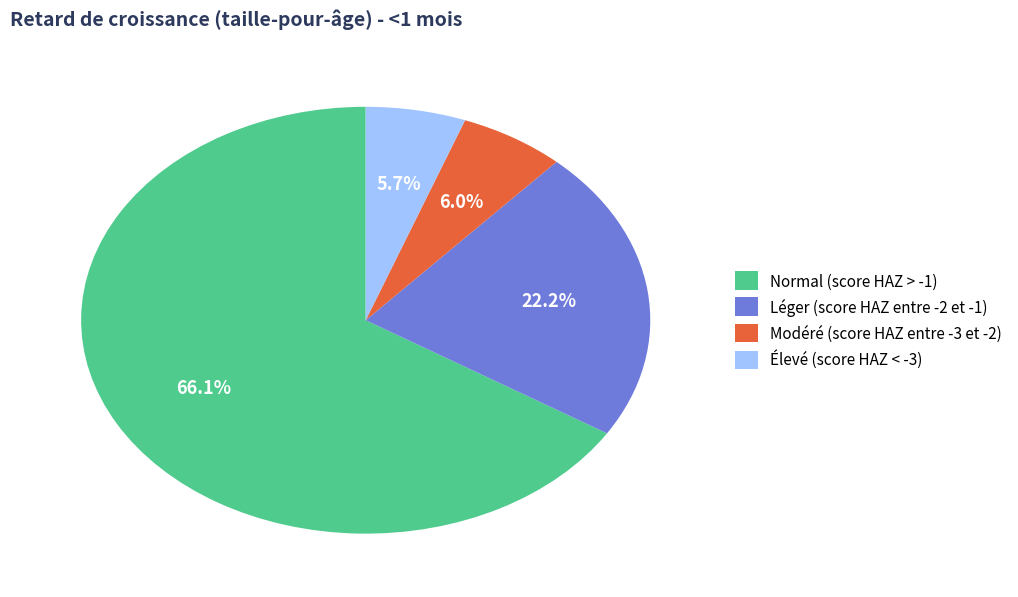

To the nearest percent, what is the difference between the Élevé (score HAZ < -3) and Normal (score HAZ > -1) slice percentages?

60%